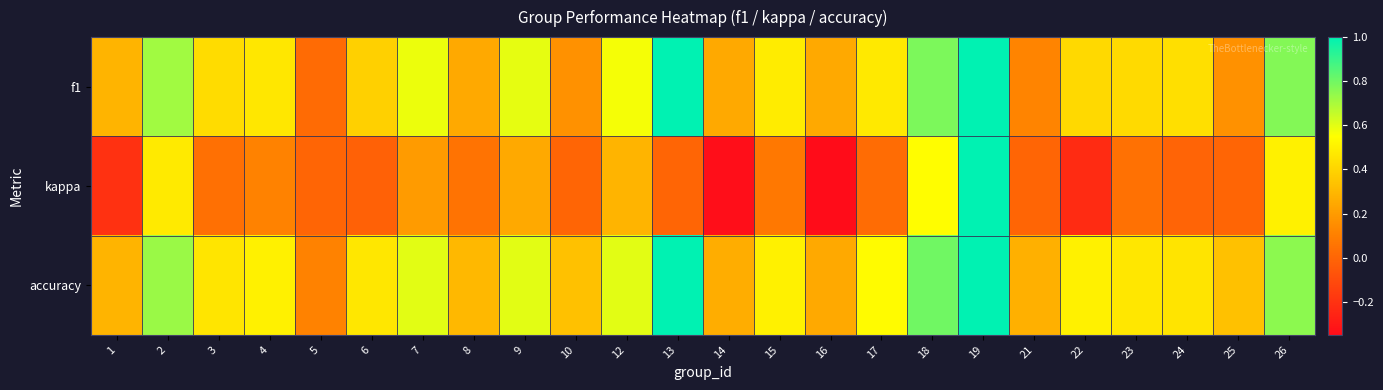

What is the difference between the highest and lowest values at 14?

0.6